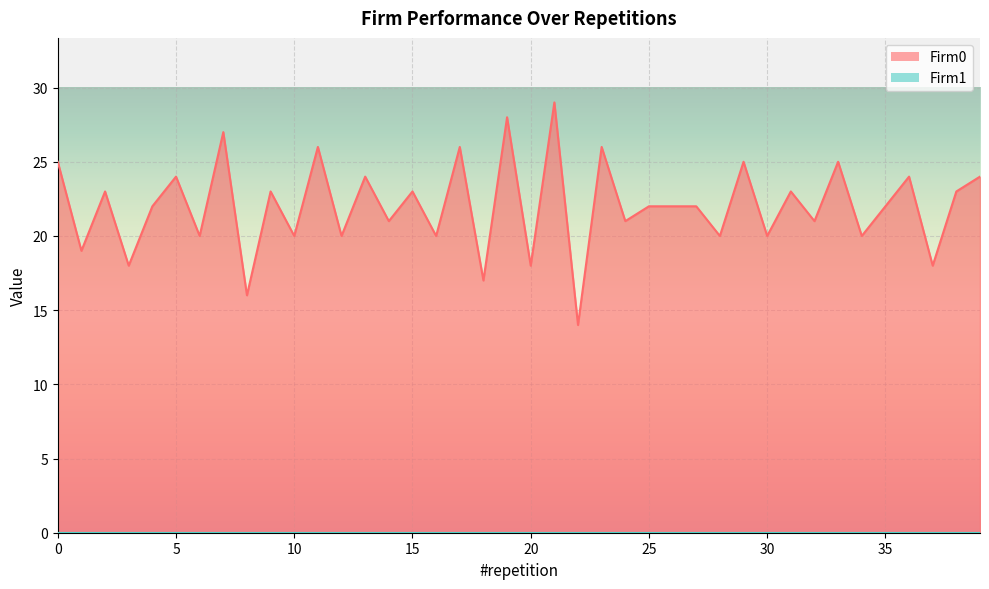

How many values are below 22?

17